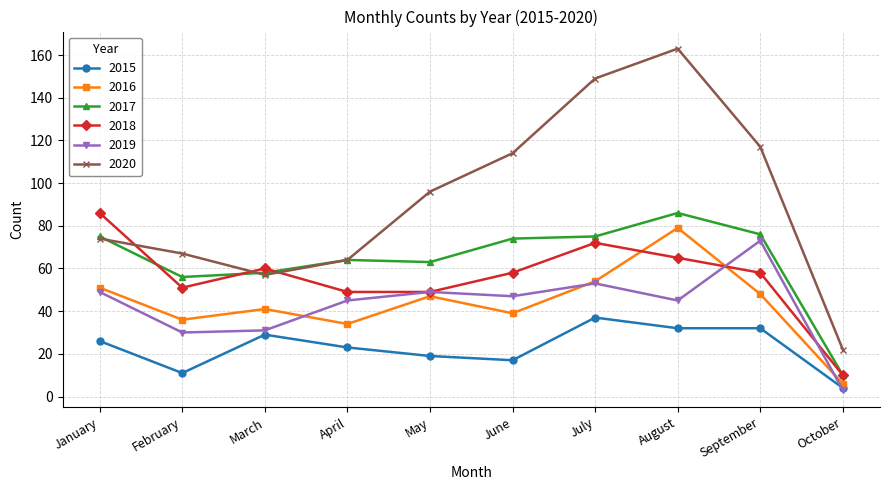

Which series has the largest range (max minus min)?

2020